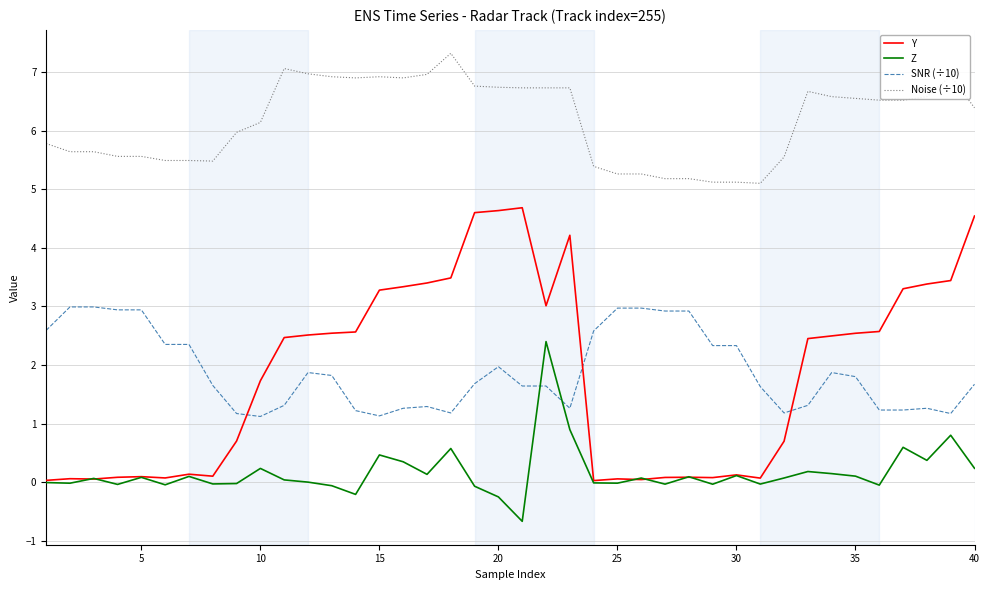

True or false: SNR (÷10) and Noise (÷10) intersect in this chart.

False